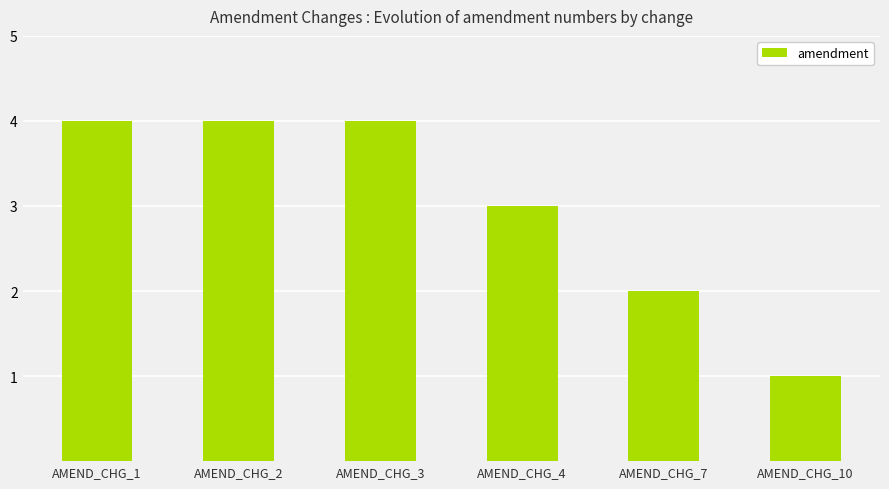

Is it true that the value at AMEND_CHG_3 is 2?

False